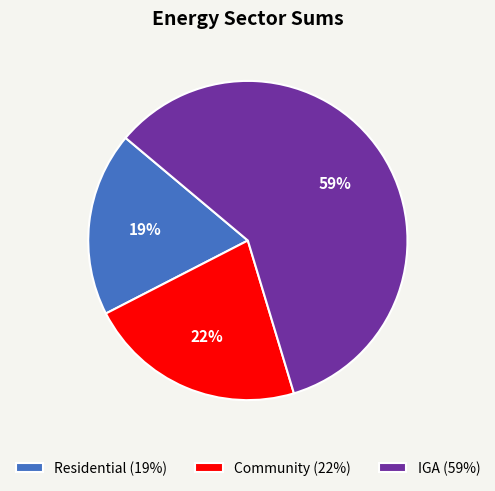

Count the number of slices in the pie.

3